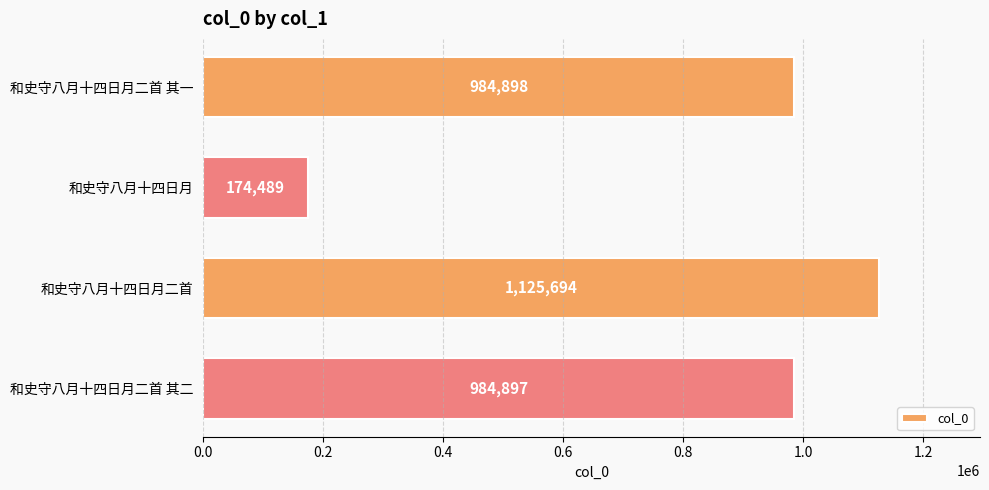

Rank the categories by value from highest to lowest.

和史守八月十四日月二首, 和史守八月十四日月二首 其一, 和史守八月十四日月二首 其二, 和史守八月十四日月